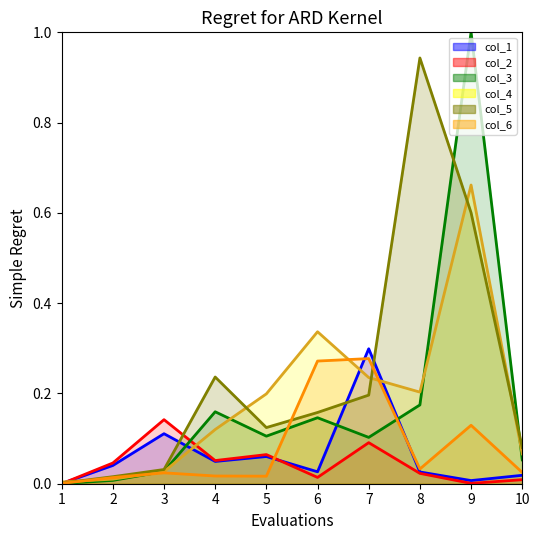

How many values in the col_2_line series exceed 0?

9